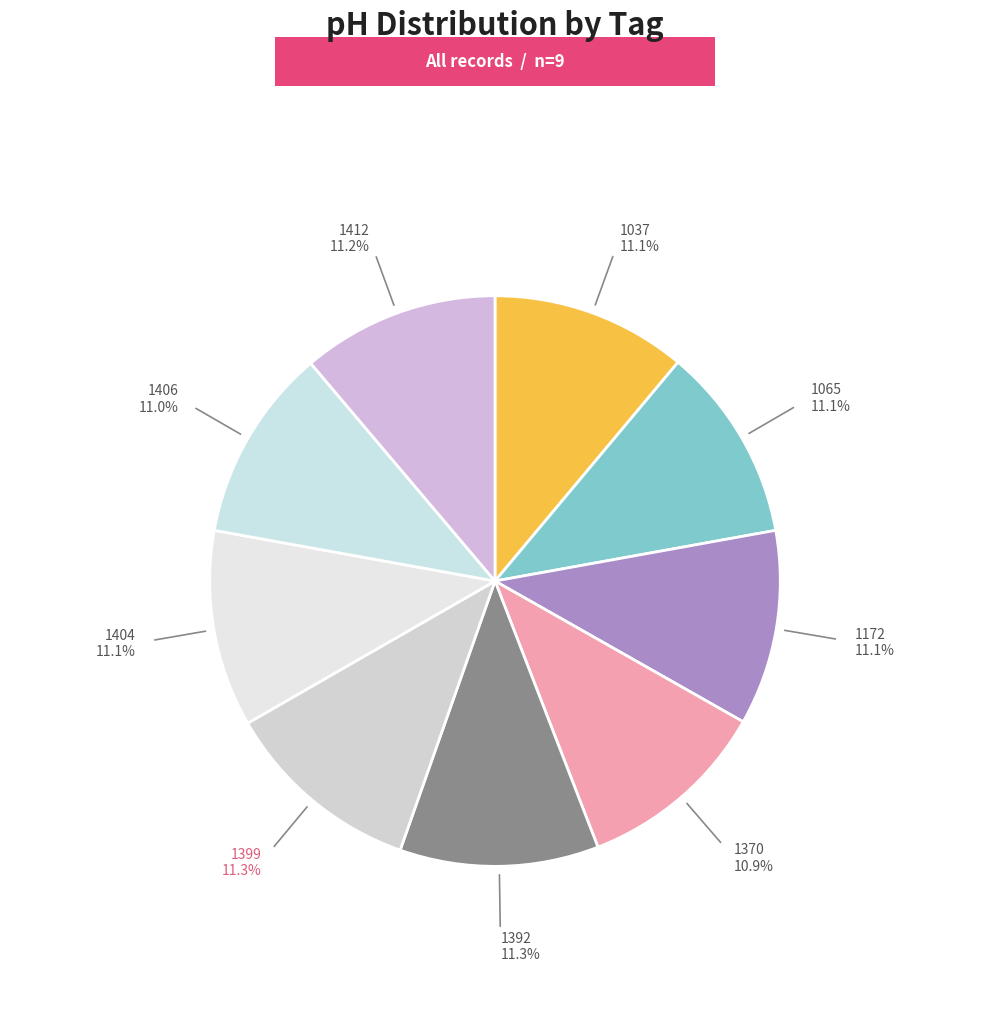

Does 1412 represent more than half of the total?

No